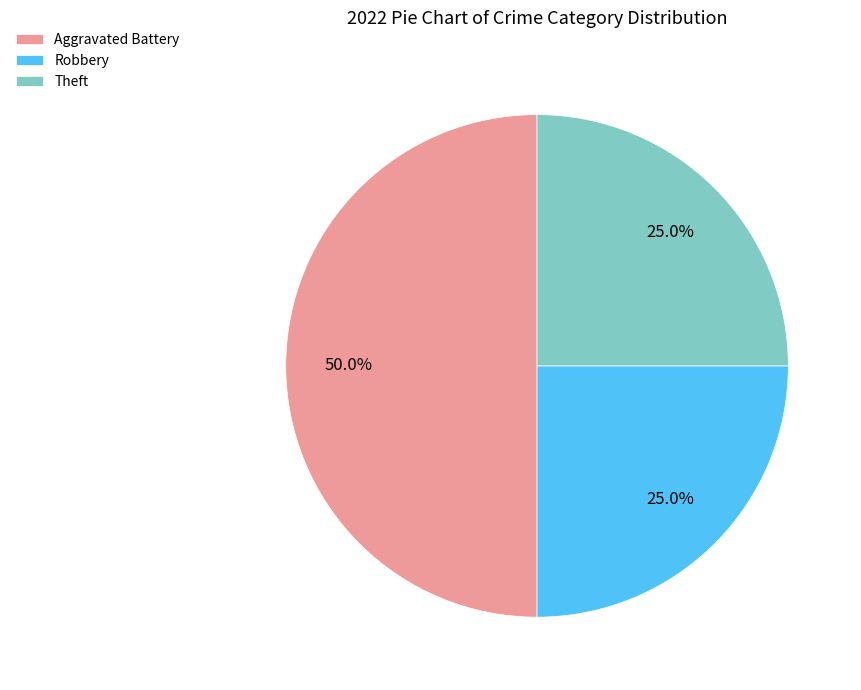

How many slices are in this pie chart?

3